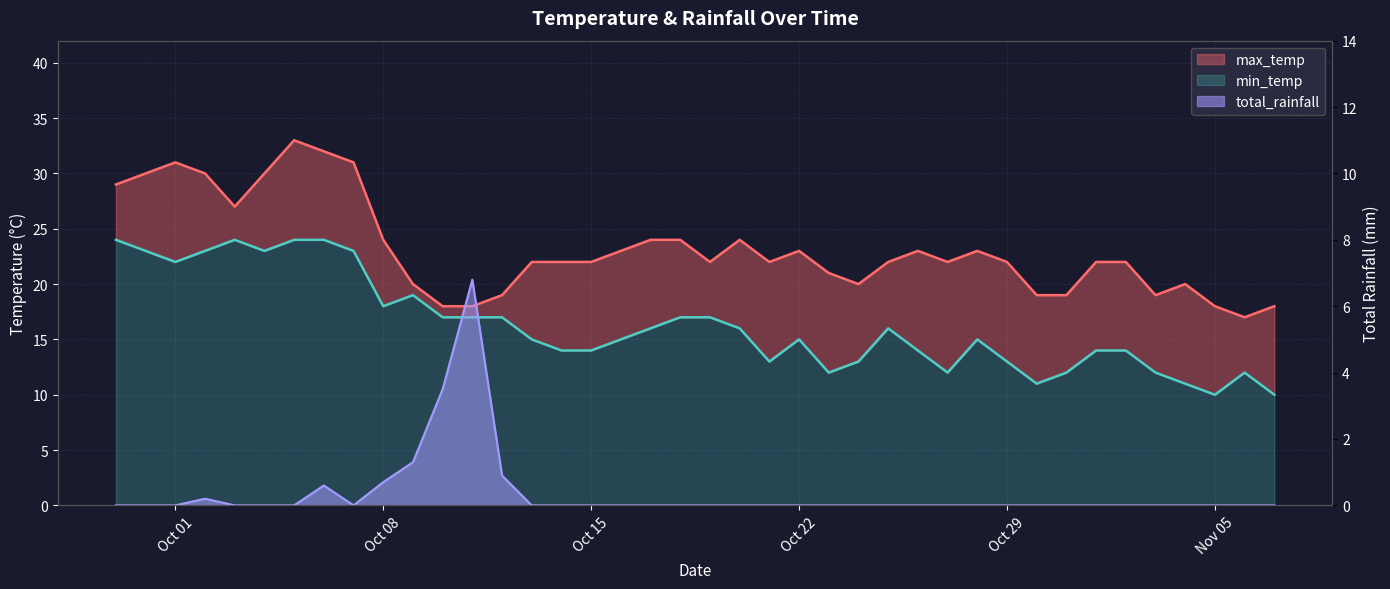

Is the value of max_temp at 2024-10-21 greater than the value of total_rainfall at 2024-11-03?

Yes